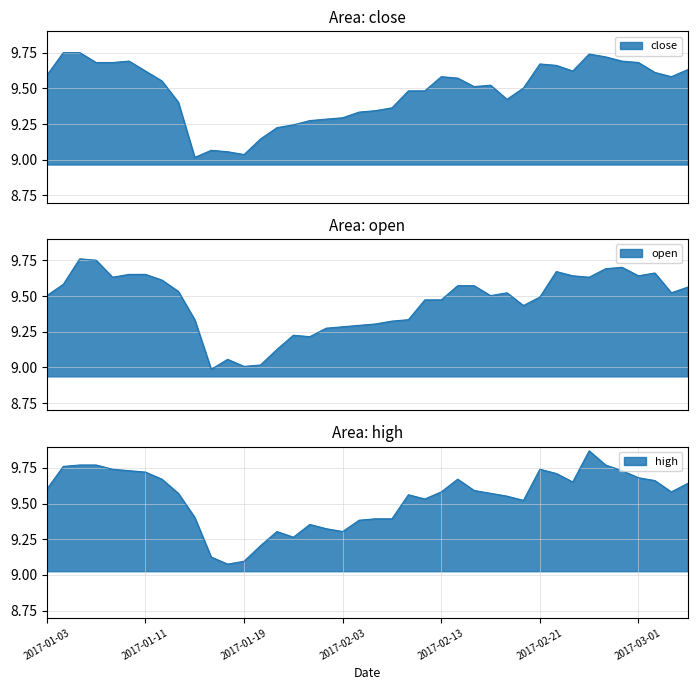

Is the value of close at 2017-01-24 greater than the value of high at 2017-01-26?

No